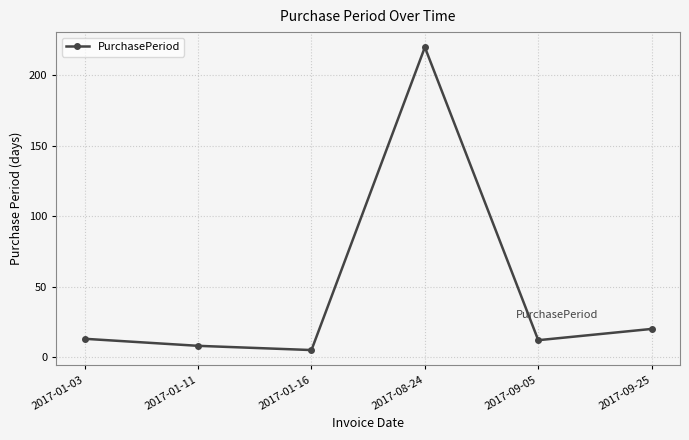

Where is the data nearest to the value 112?

2017-09-25